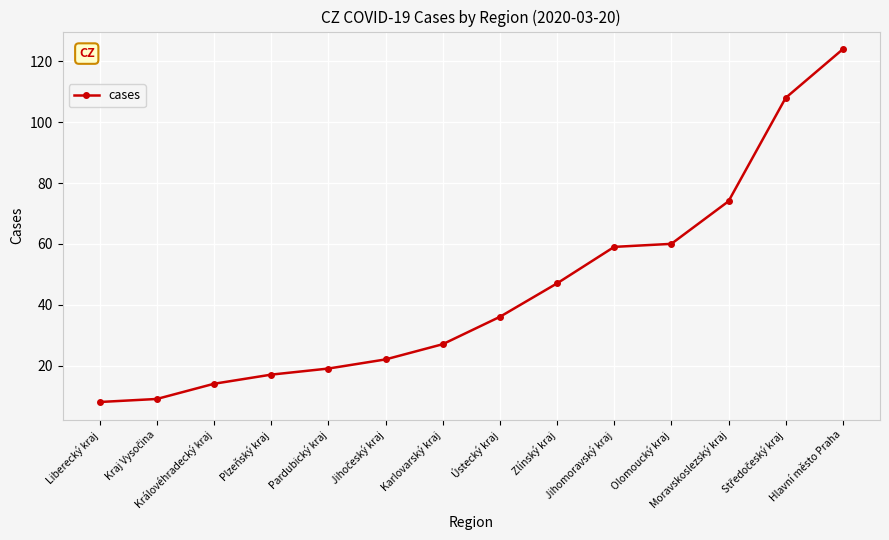

Which category has the highest value across all series?

Hlavní město Praha